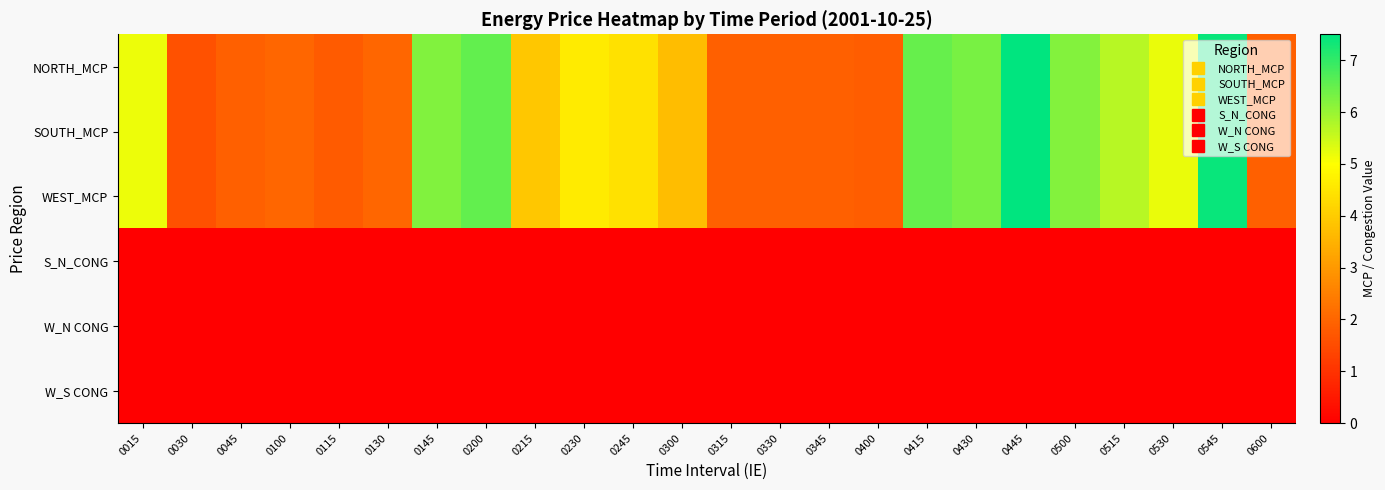

At how many categories does at least one series exceed 7?

2